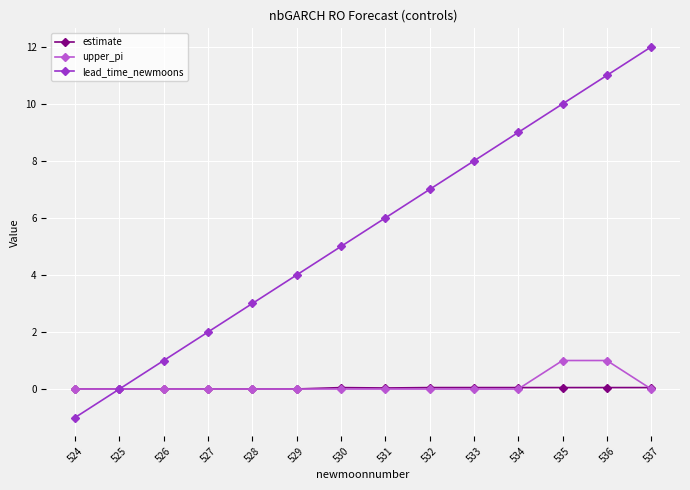

True or false: upper_pi has a value of -0.5 at 524.

False